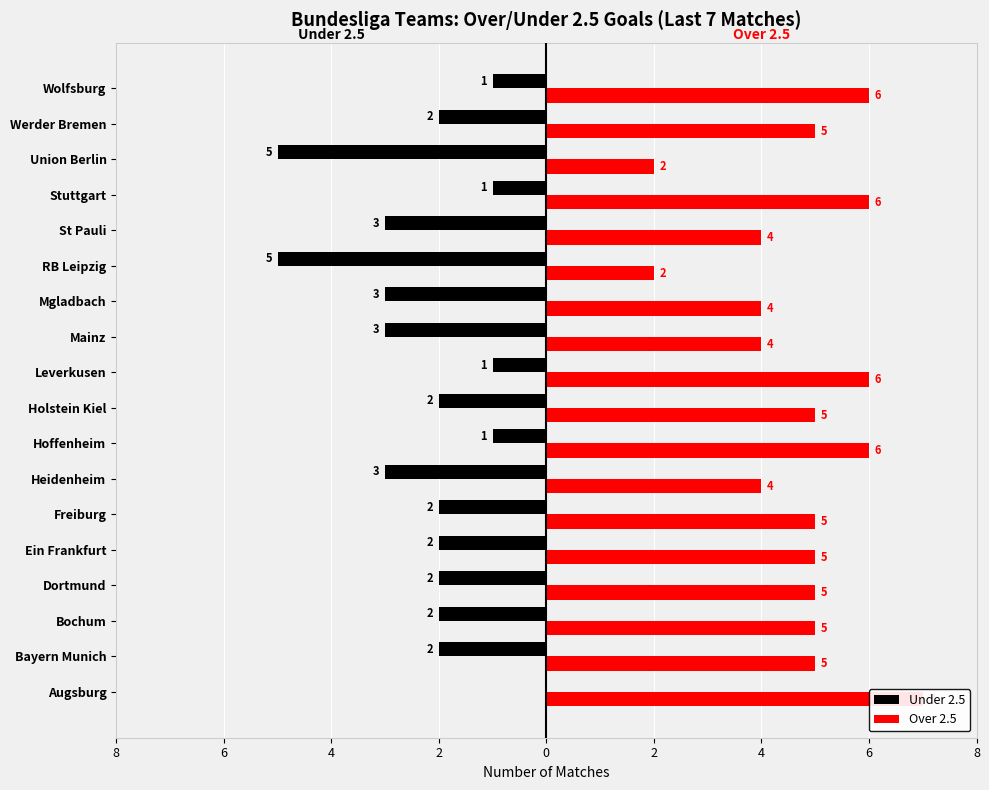

How many Under 2.5 values are between -3 and -1?

15